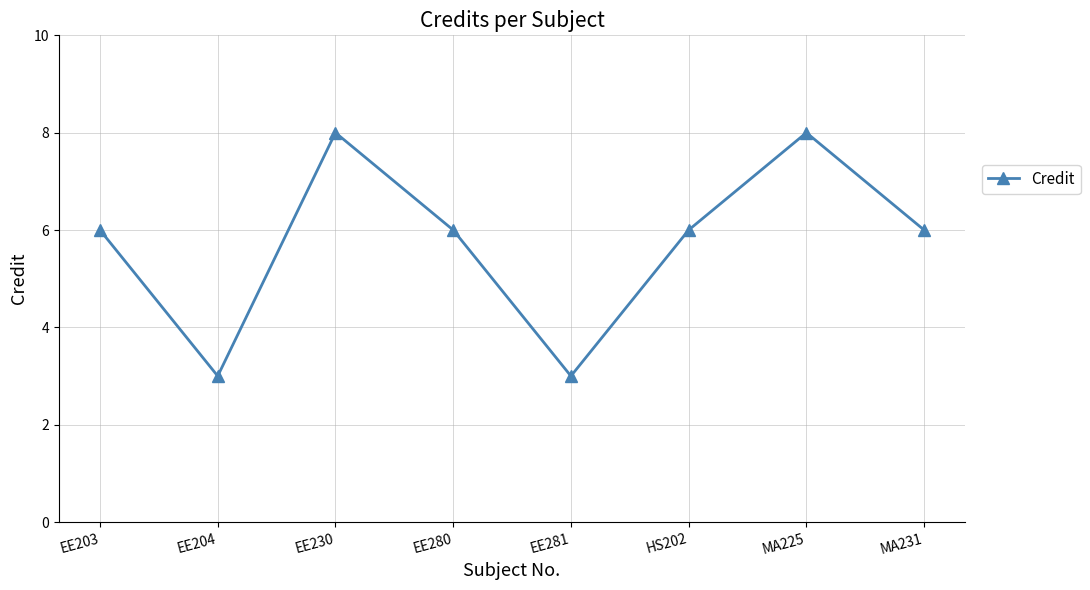

What is the average value?

6